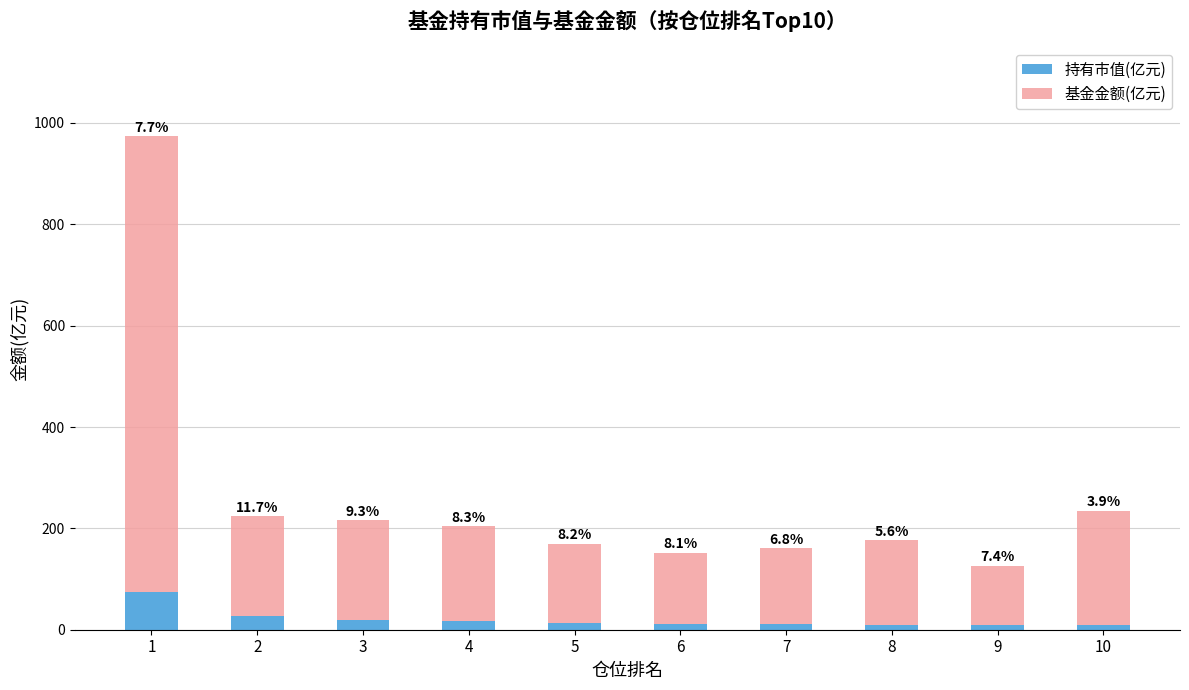

The 基金金额(亿元) series shows 284.7 at 3. True or false?

False